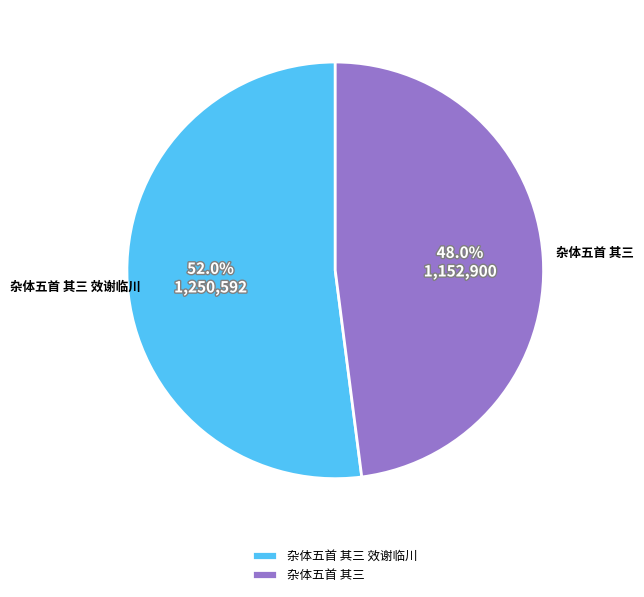

What percentage is the 杂体五首 其三 slice, to the nearest percent?

48%